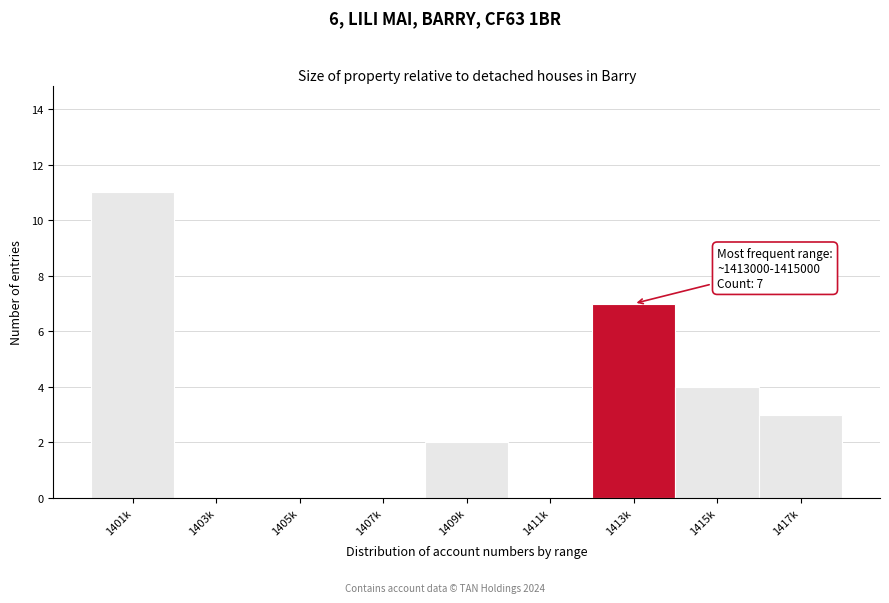

Reading right to left, what are all the values shown in this chart?

1417k=3	1415k=4	1413k=7	1411k=0	1409k=2	1407k=0	1405k=0	1403k=0	1401k=11